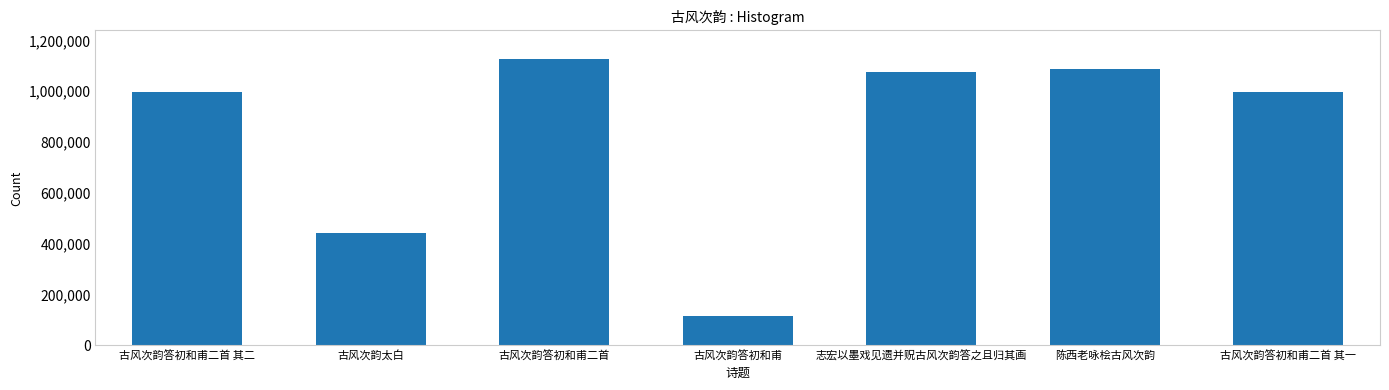

What is the sum of the values at 古风次韵太白 and 志宏以墨戏见遗并贶古风次韵答之且归其画?

1517550